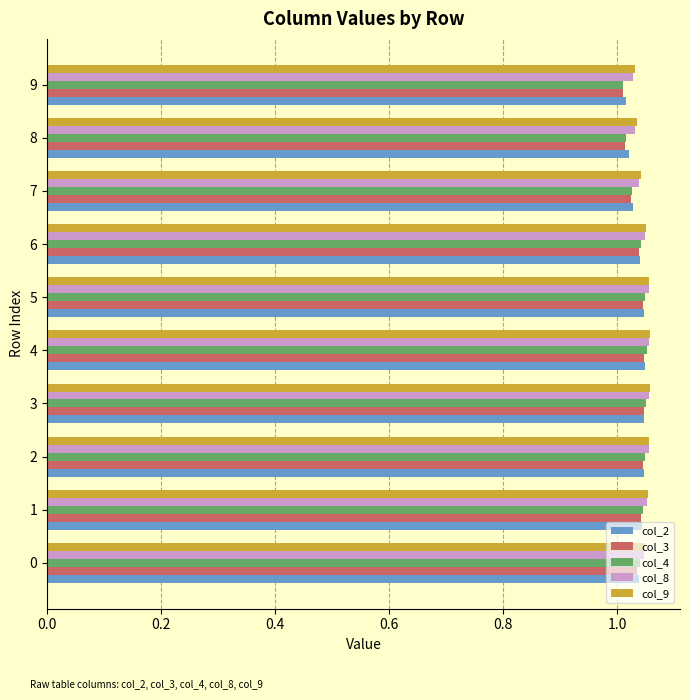

The value of col_3 at 8 is 1.5. True or false?

False